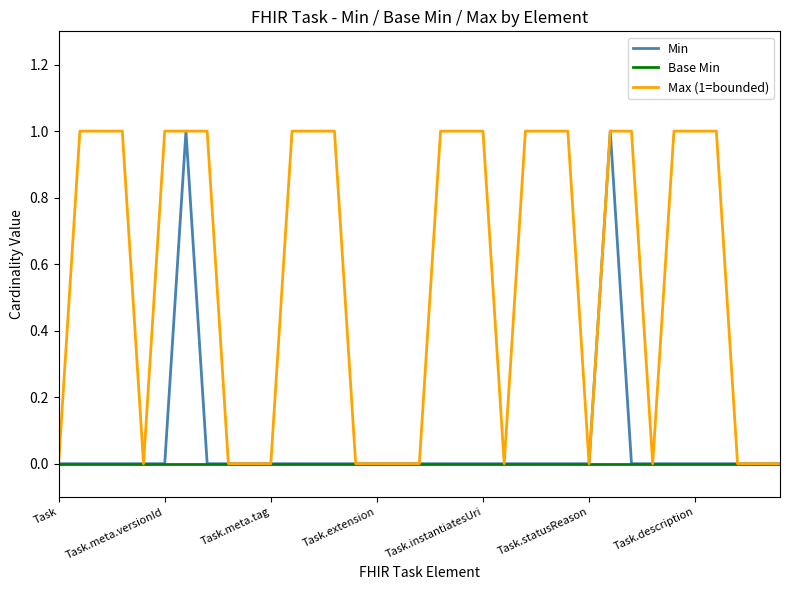

What are all the series names shown in the legend?

Min, Base Min, Max (1=bounded)